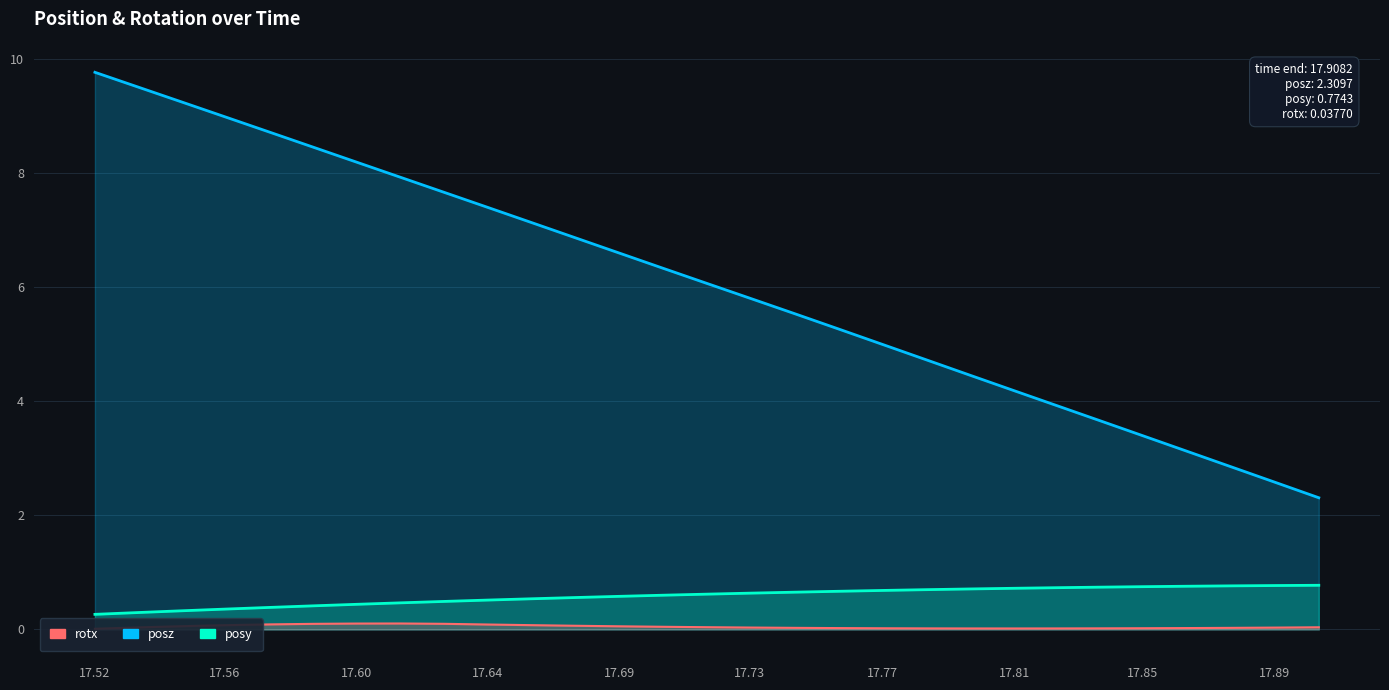

At which label does posy reach its minimum?

17.52